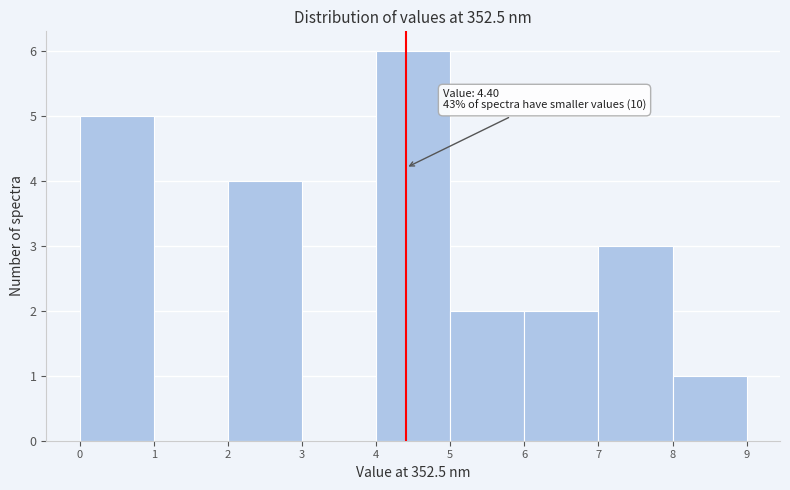

Which range on the x-axis has the tallest bar?

4 to 5